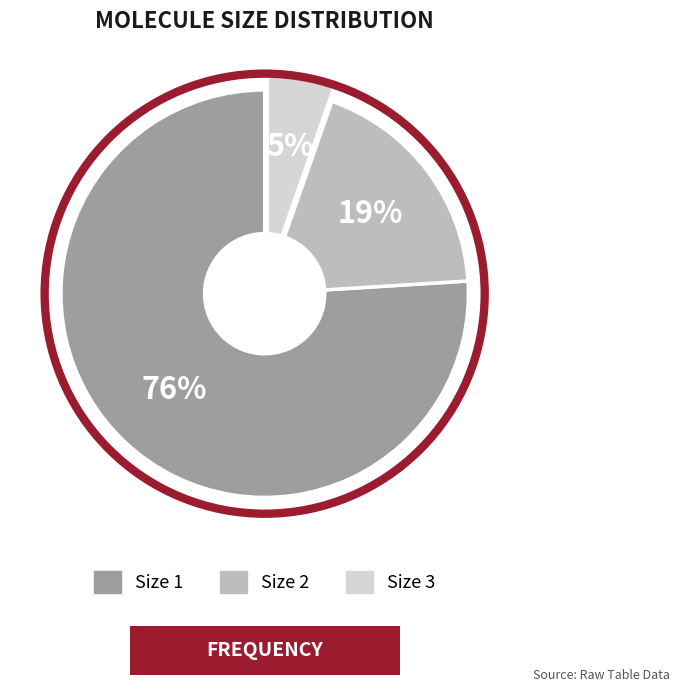

Is there any slice that represents more than half of the pie?

Yes